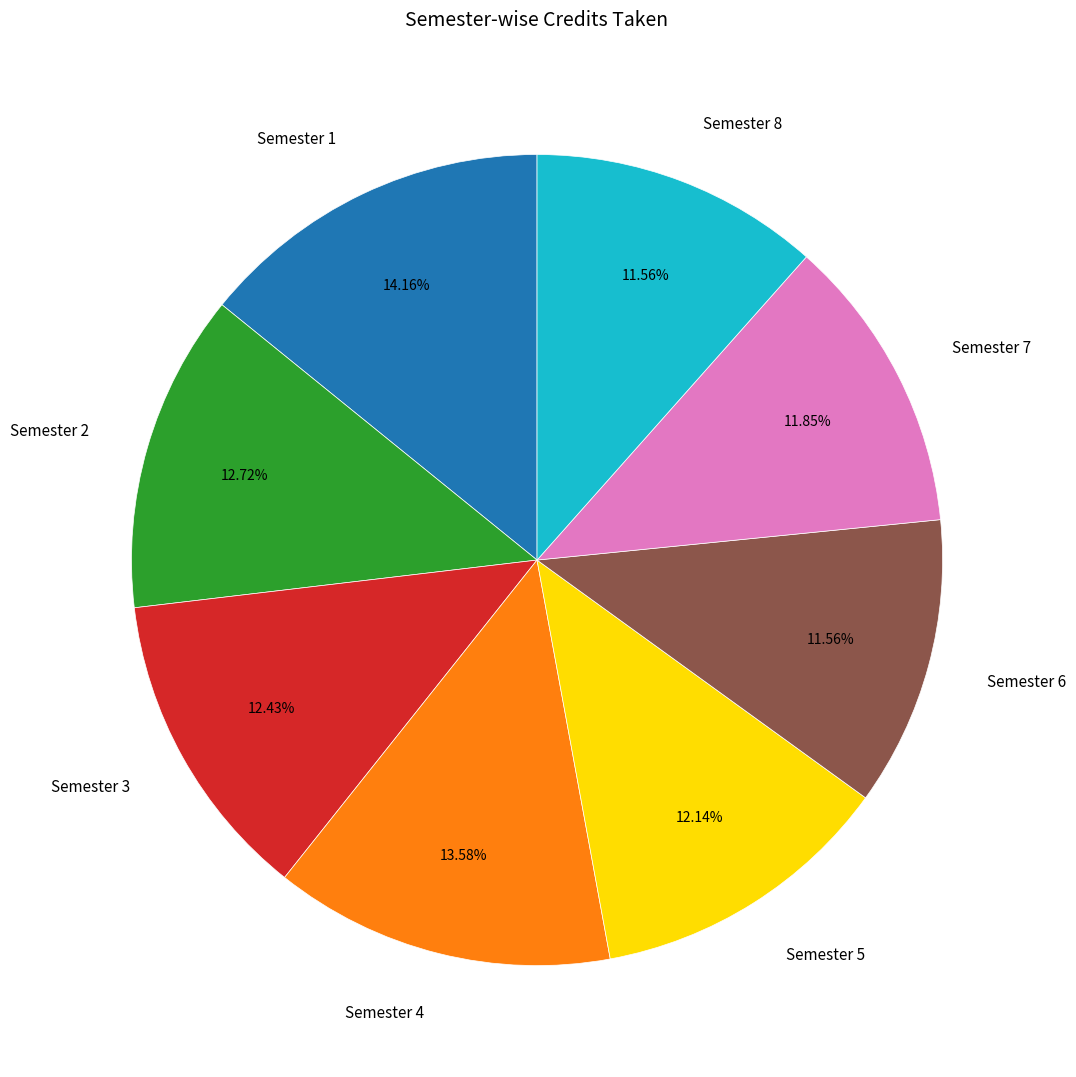

Between Semester 4 and Semester 7, which is larger?

Semester 4